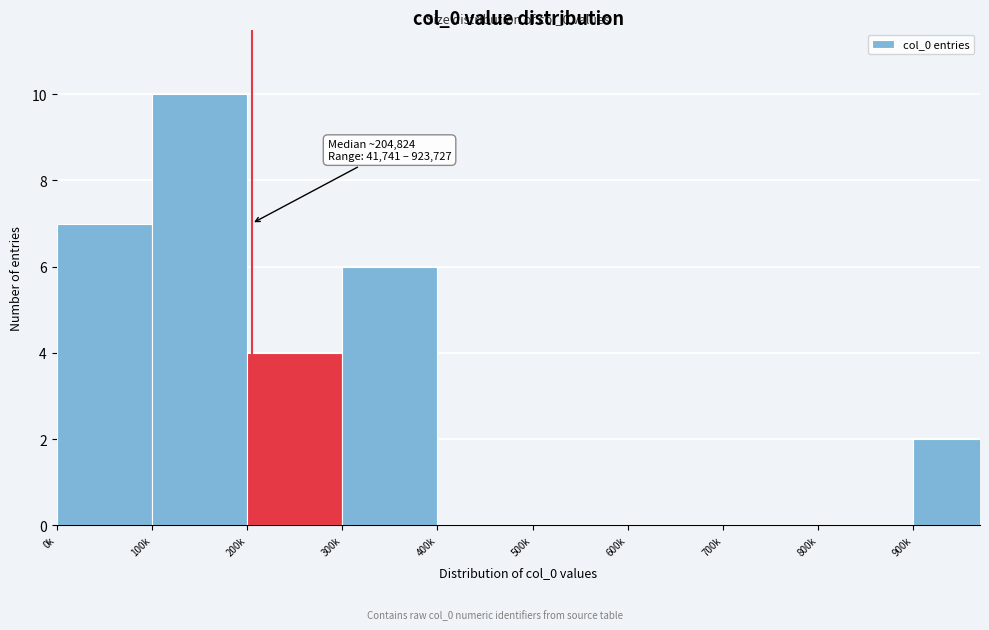

Reading left to right, list all the values displayed in this chart.

0k=7	100k=10	200k=4	300k=6	400k=0	500k=0	600k=0	700k=0	800k=0	900k=2